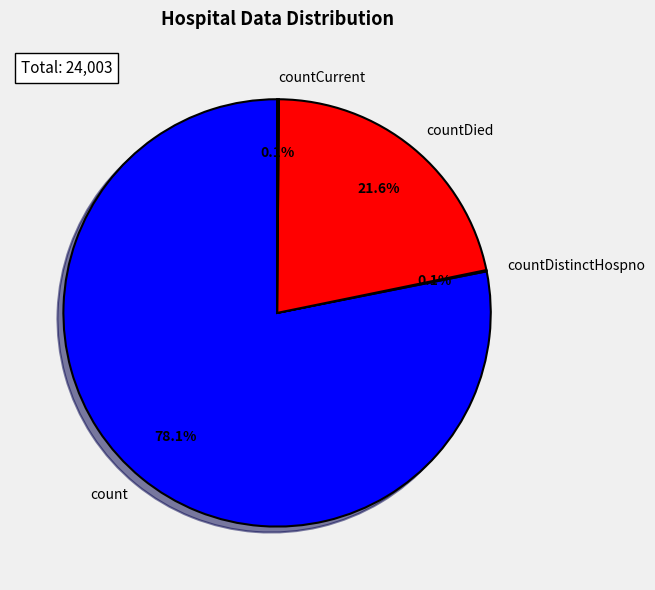

Which has a higher value, countDied or count?

count